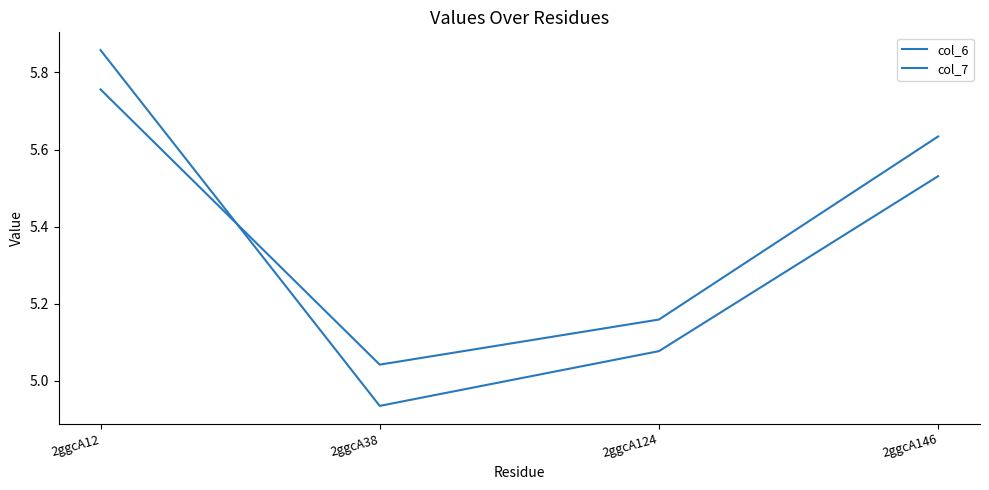

How many lines are shown in the chart?

2